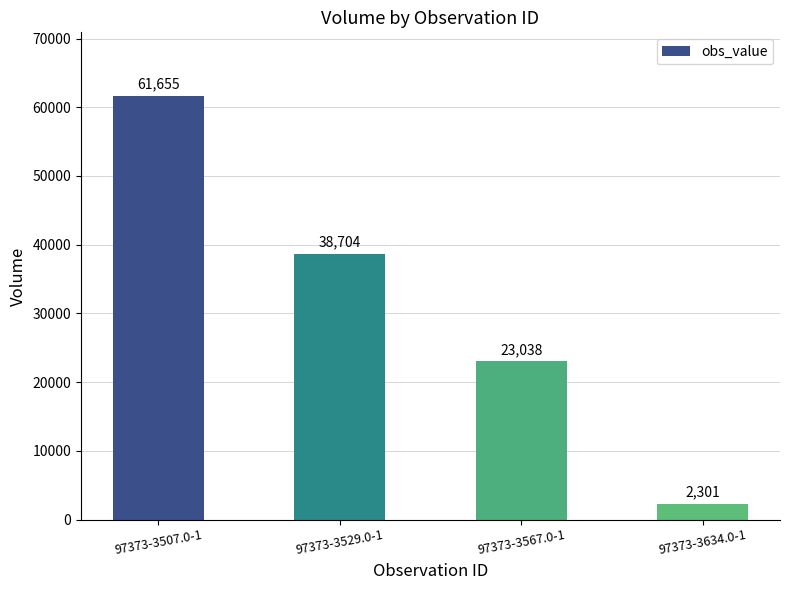

What is the difference between the maximum and minimum values?

59354